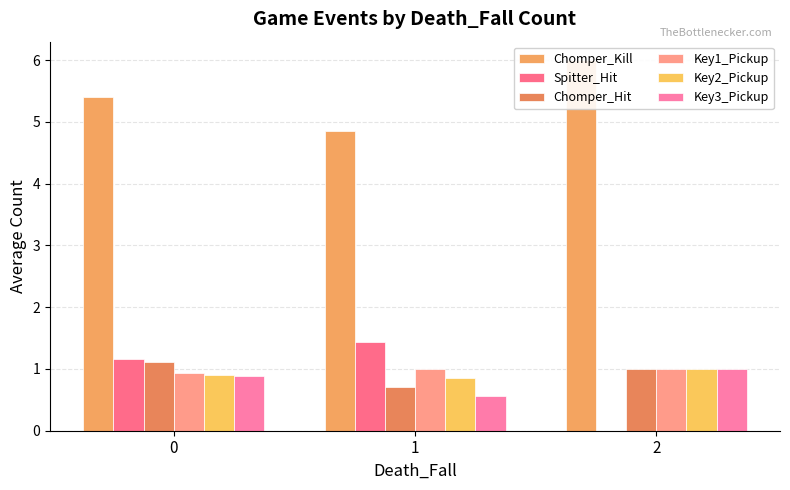

The Spitter_Hit series shows 1.4 at 1. True or false?

True